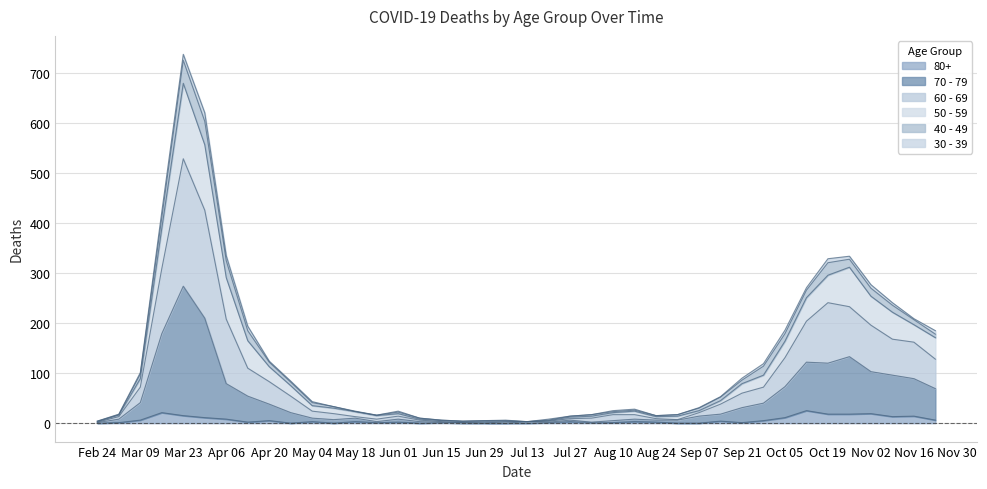

At which category is the sum across all series the highest?

Mar 23